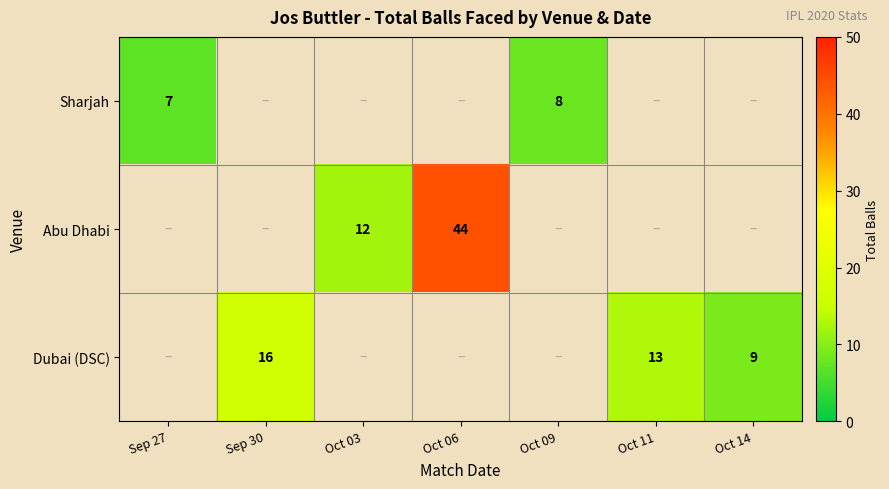

True or false: Sharjah has a value of 7 at Sep 27.

True